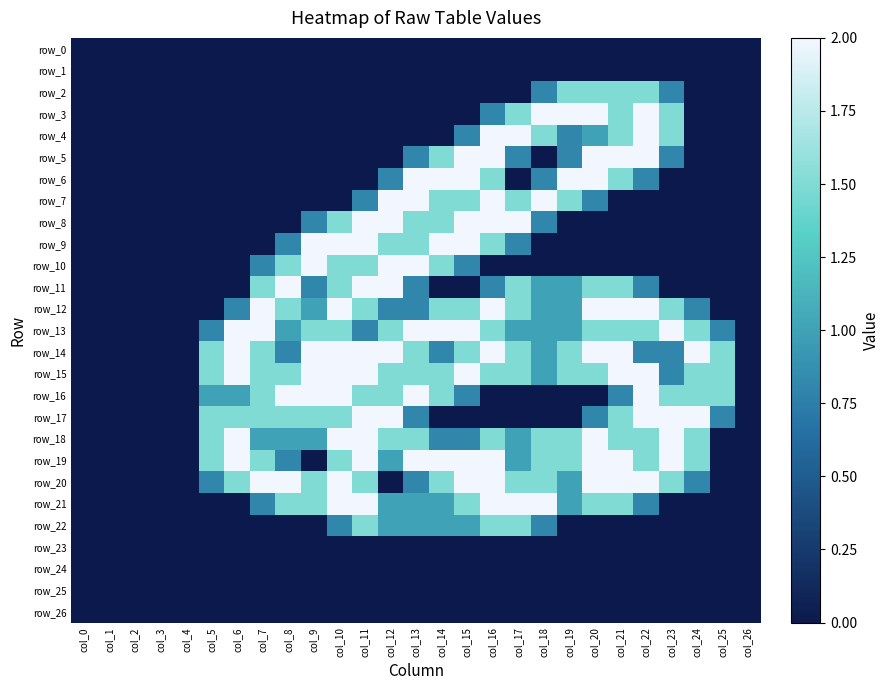

Is the value of row_18 at col_18 greater than the value of row_20 at col_9?

No